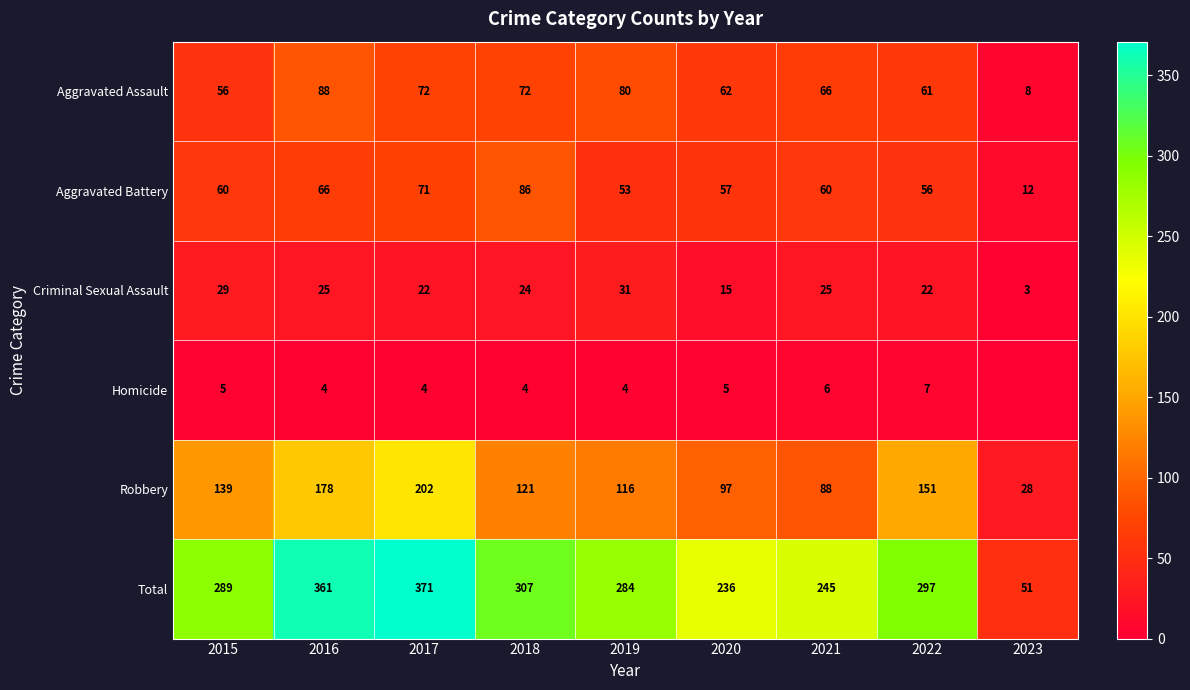

Where does the Aggravated Assault series first go above 66?

2016